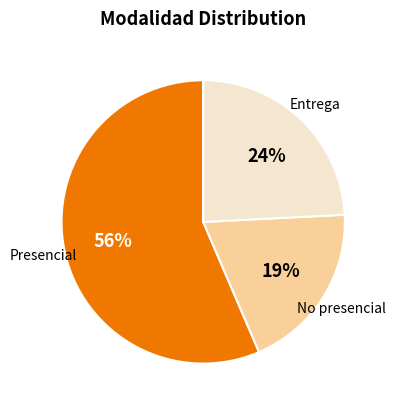

To the nearest percent, what is the average slice percentage?

33%